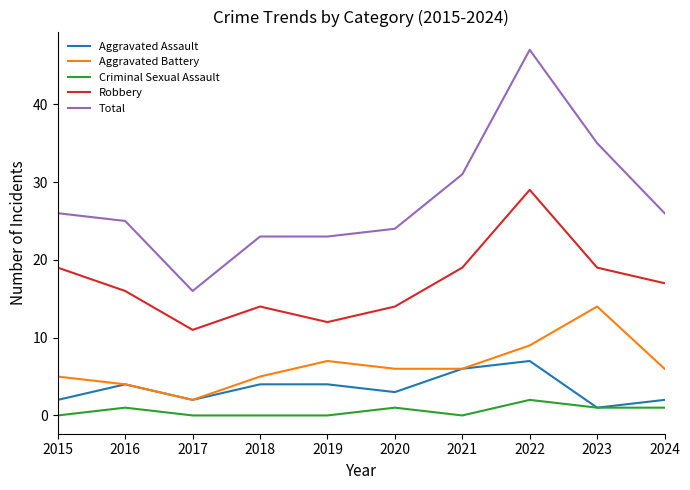

True or false: Total and Aggravated Battery intersect in this chart.

False